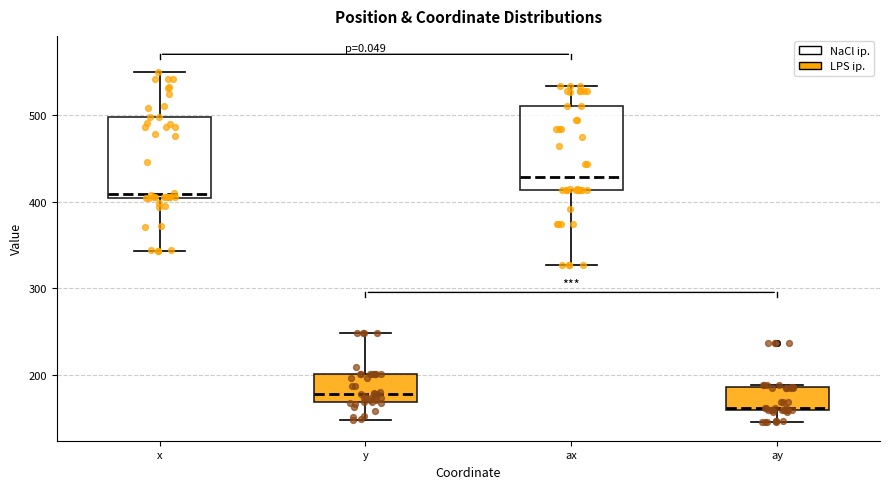

Reading left to right, transcribe this box plot: for each box, give where its median line is, the range the box spans, and where its two whiskers end, as read against the y-axis. The values are not printed on the chart, so give them approximately, as read against the axis.

x: median 410, box 400 to 500, whiskers 340 to 550
y: median 180, box 170 to 200, whiskers 150 to 250
ax: median 430, box 410 to 510, whiskers 330 to 530
ay: median 160, box 160 to 190, whiskers 150 to 190